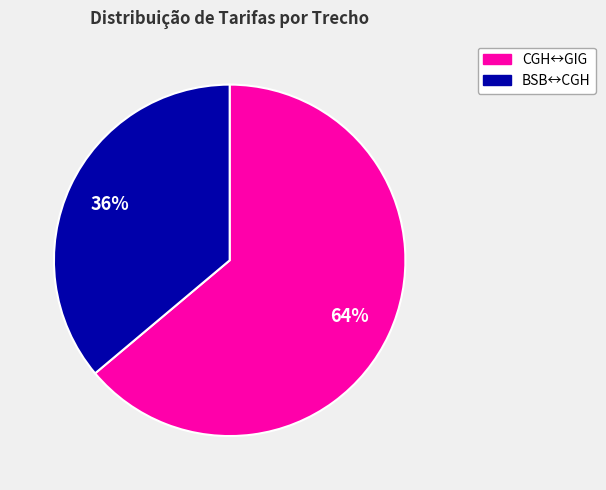

Is there any slice that represents more than half of the pie?

Yes